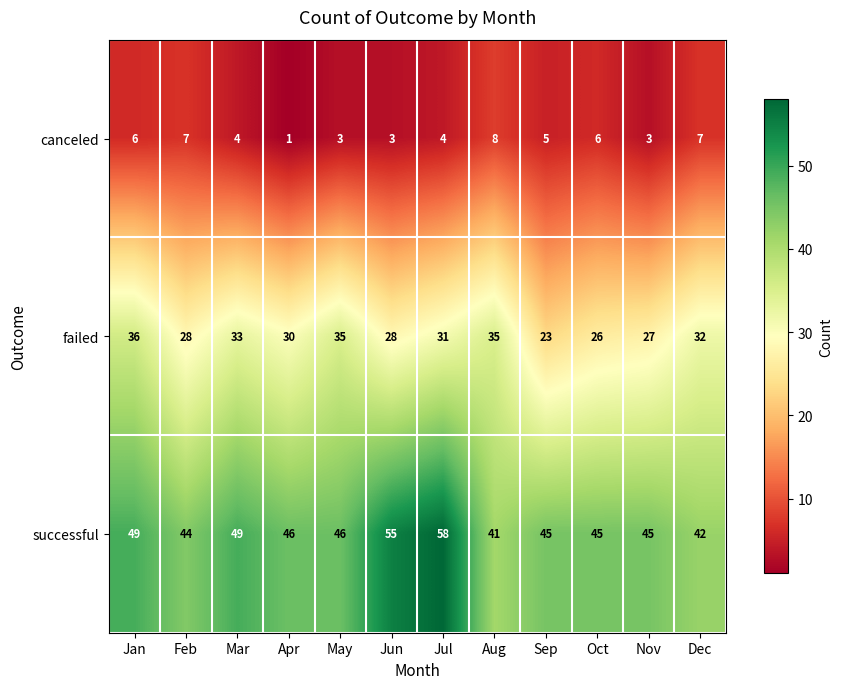

Is it true that successful equals 49 at Mar?

True